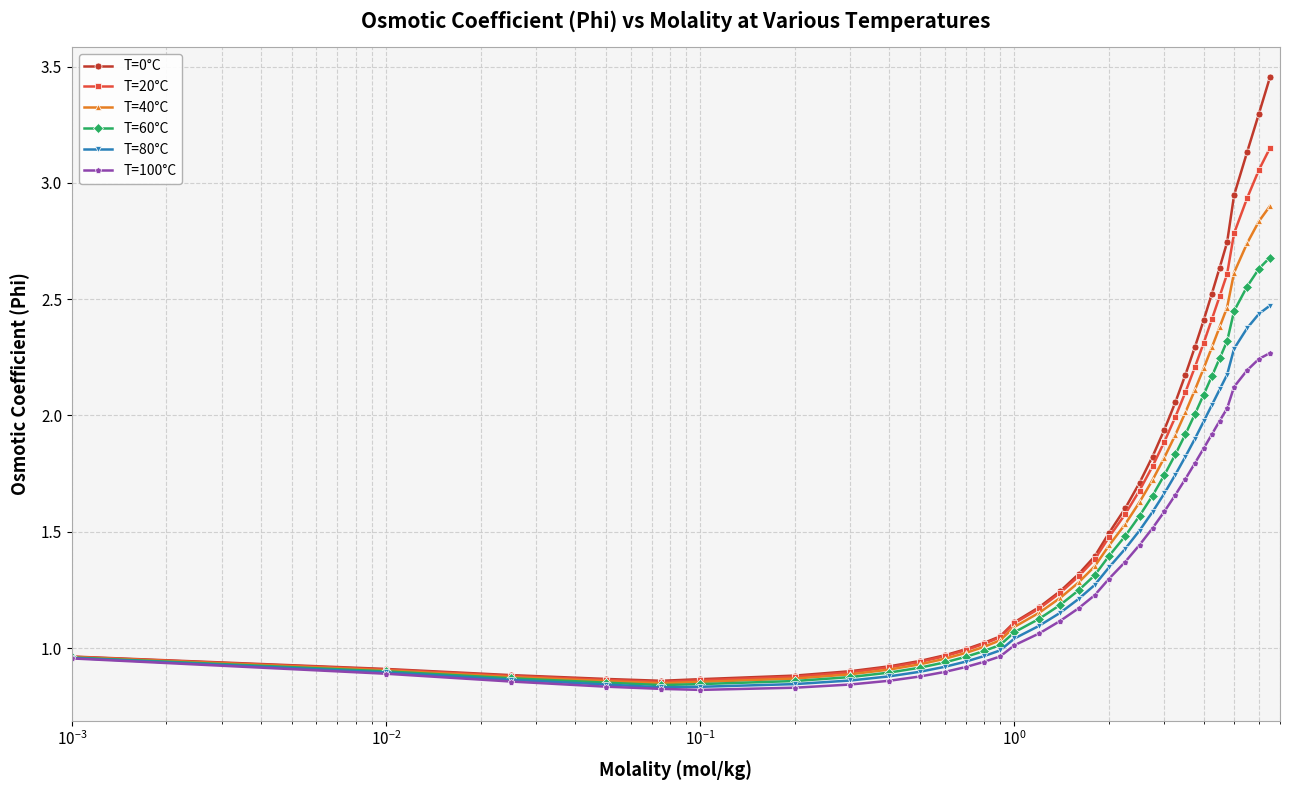

Which series has the widest spread of values?

T=0°C